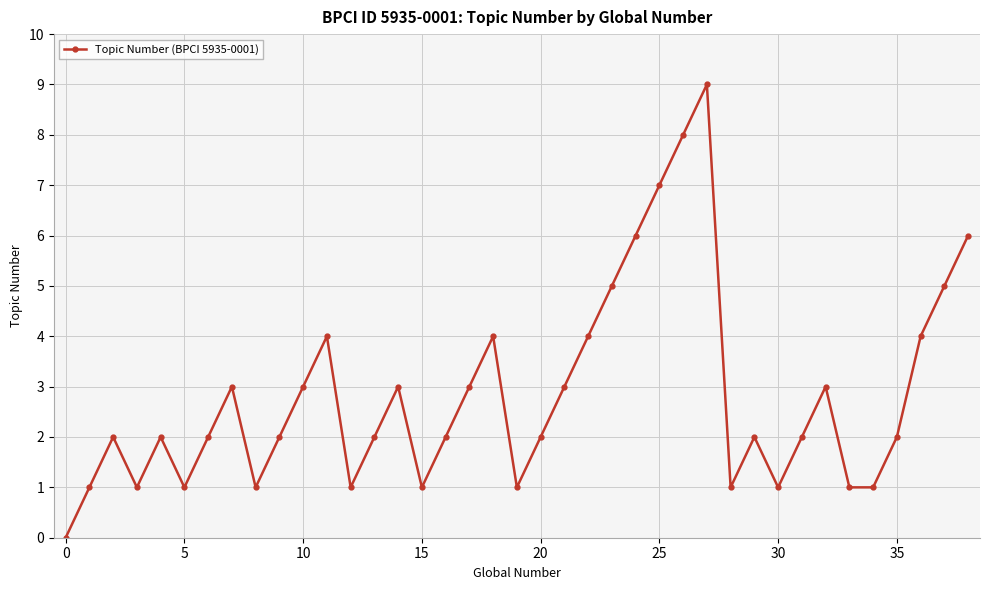

True or false: there are more than 2 points higher than both neighbors.

True